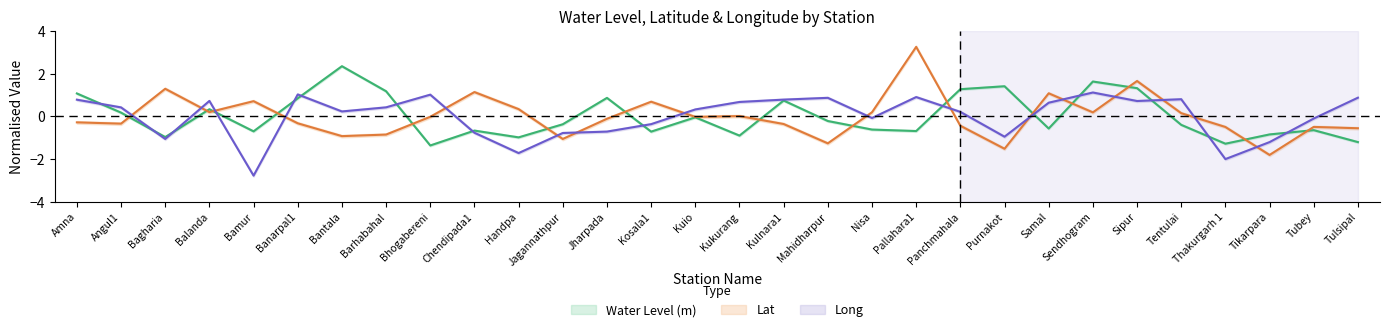

What is the highest value of the Long series?

1.1